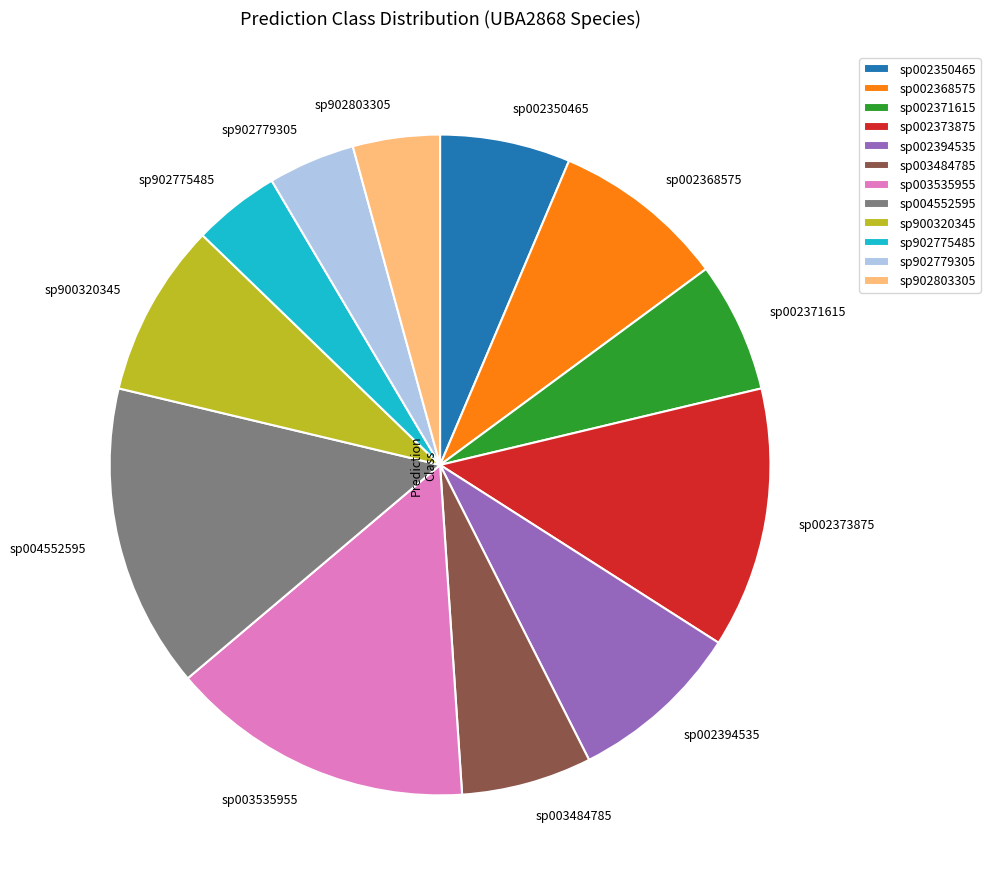

The sp002350465 slice represents 17% of the pie. True or false?

False